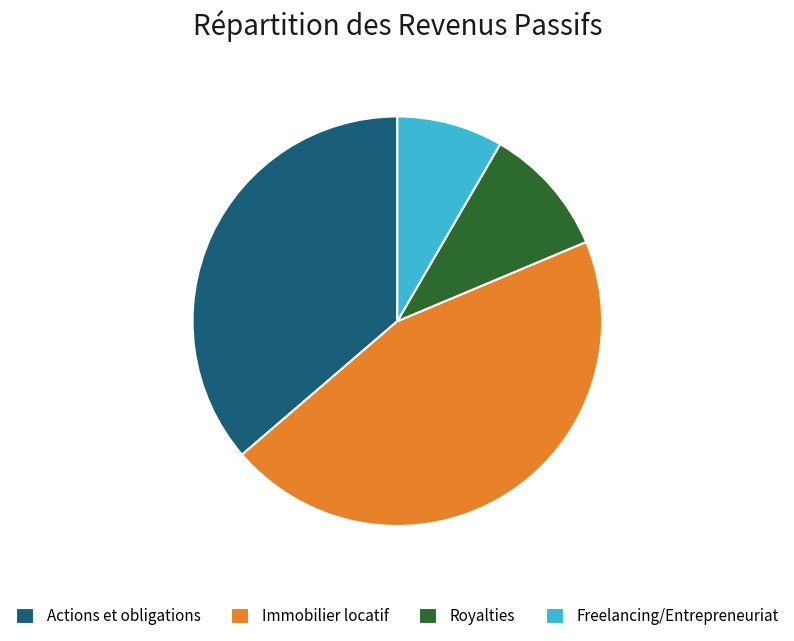

Is it true that Freelancing/Entrepreneuriat is 1% of the pie?

False